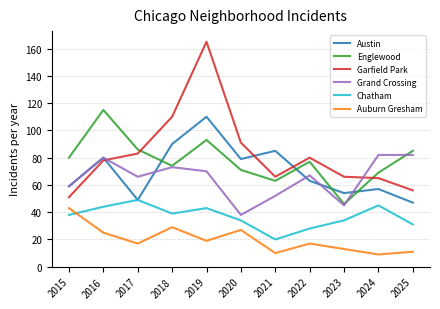

Which category has the highest value across all series?

2019